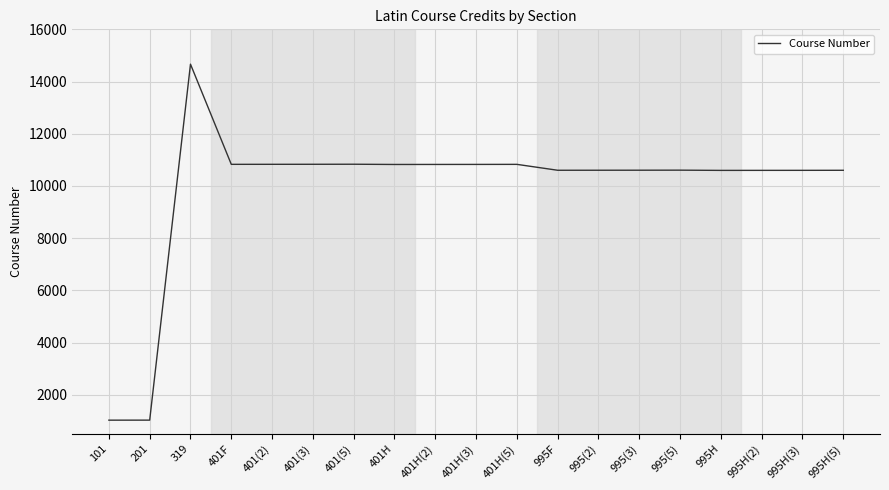

The chart shows a value of 4655 at 401H(3). True or false?

False